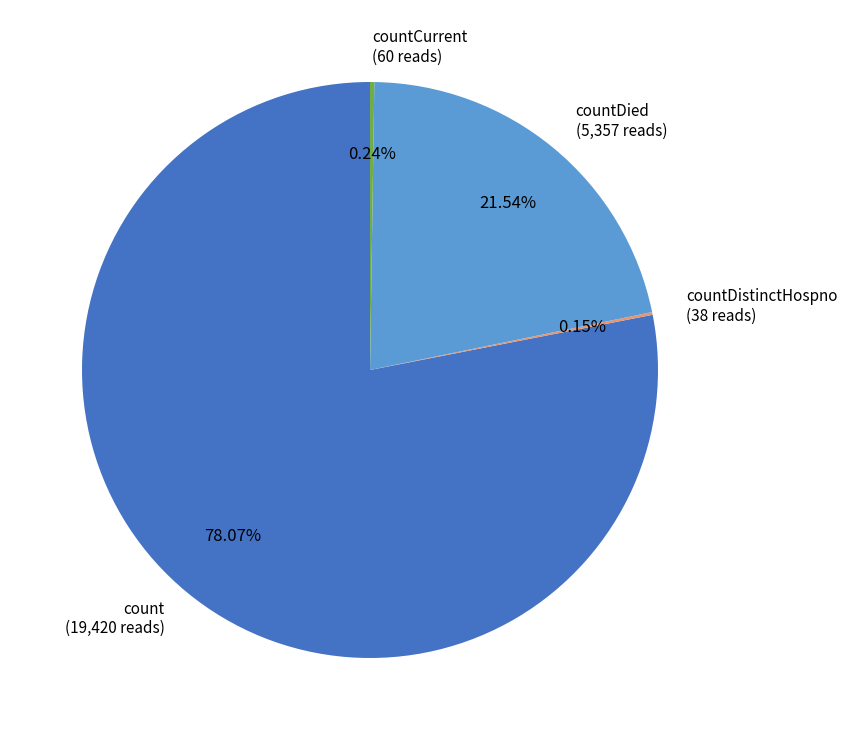

Which has a higher value, count (19,420 reads) or countDied (5,357 reads)?

count (19,420 reads)